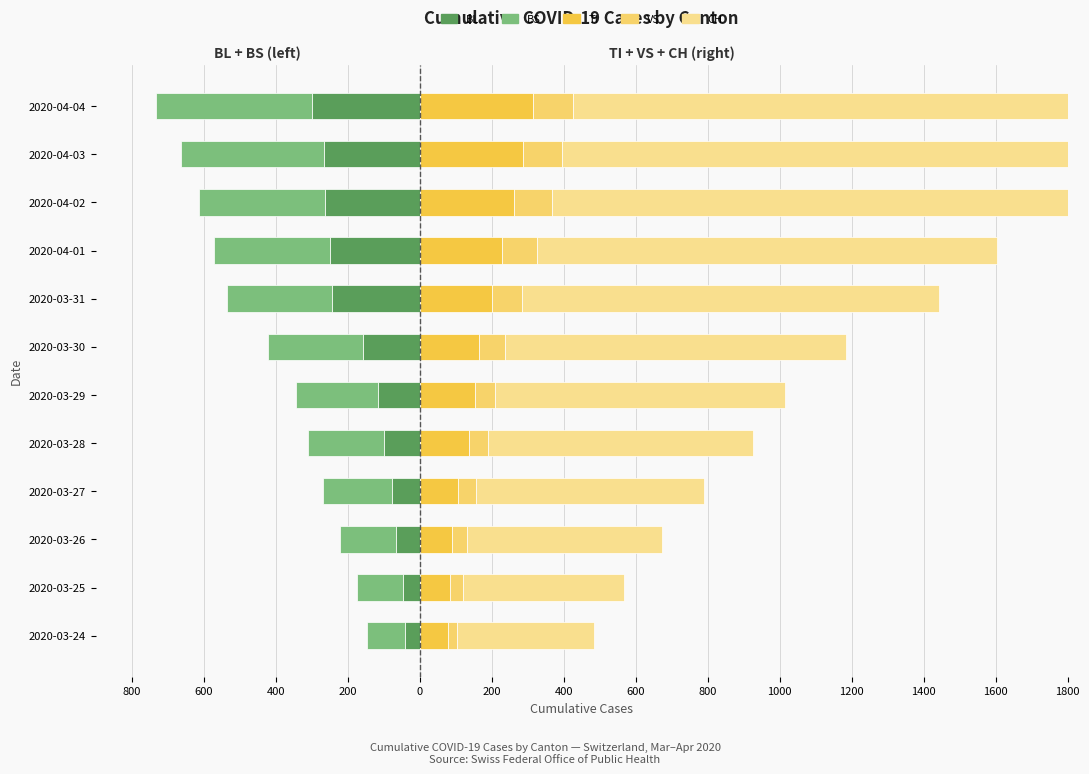

What is the minimum value for BL (left)?

-298